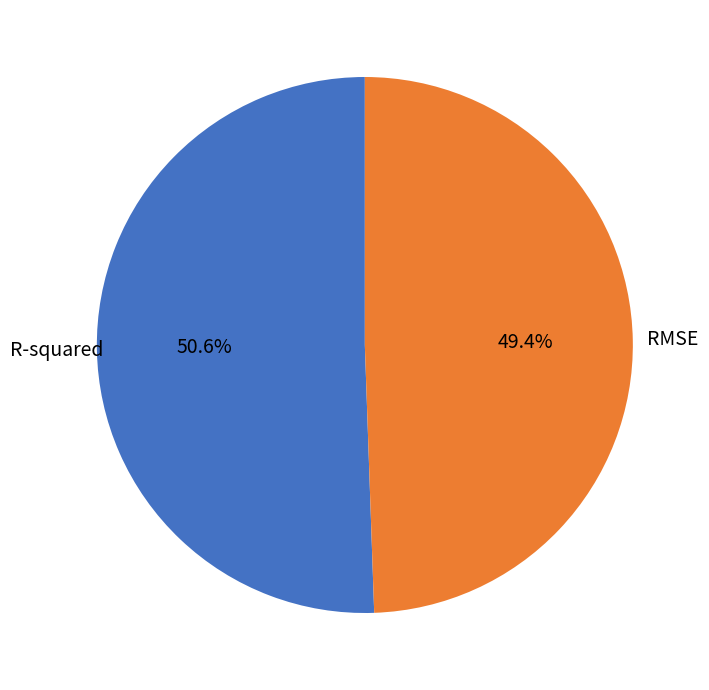

Combined, do R-squared and RMSE account for over 50%?

Yes